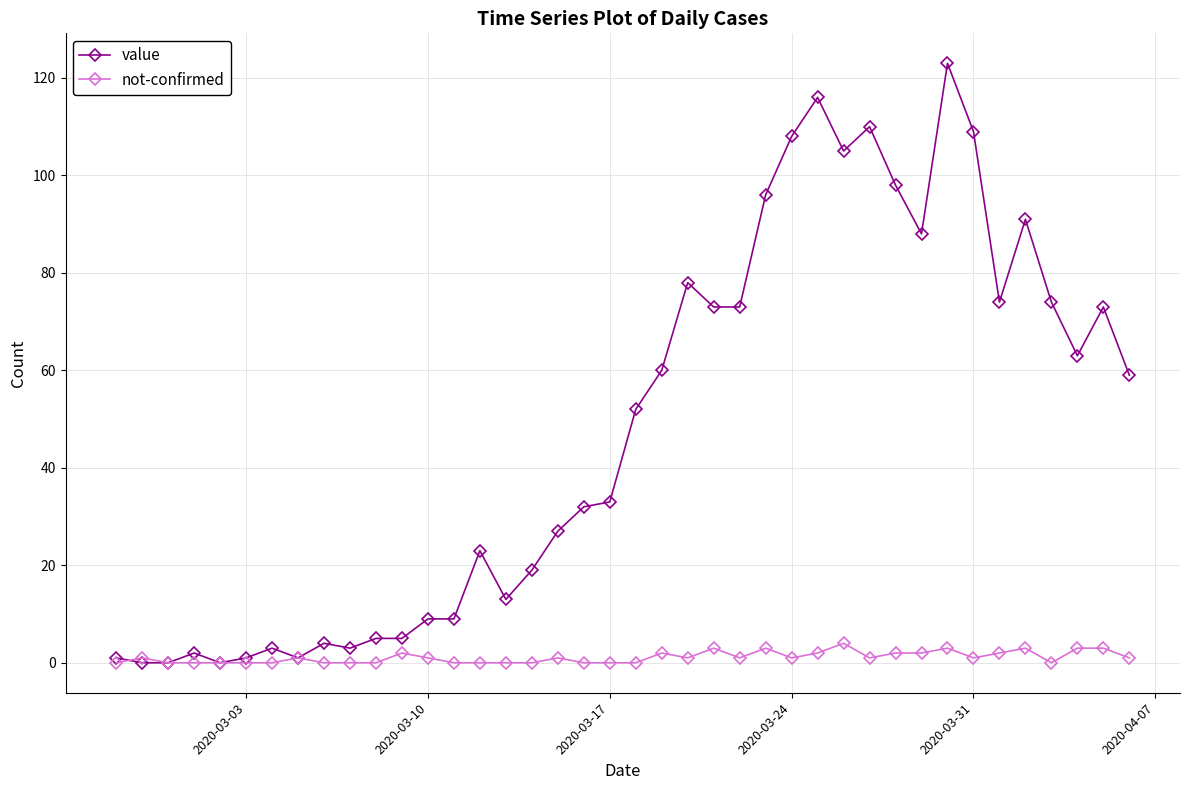

Reading right to left, what are all the values shown in this chart?

value: 59	73	63	74	91	74	109	123	88	98	110	105	116	108	96	73	73	78	60	52	33	32	27	19	13	23	9	9	5	5	3	4	1	3	1	0	2	0	0	1
not-confirmed: 1	3	3	0	3	2	1	3	2	2	1	4	2	1	3	1	3	1	2	0	0	0	1	0	0	0	0	1	2	0	0	0	1	0	0	0	0	0	1	0